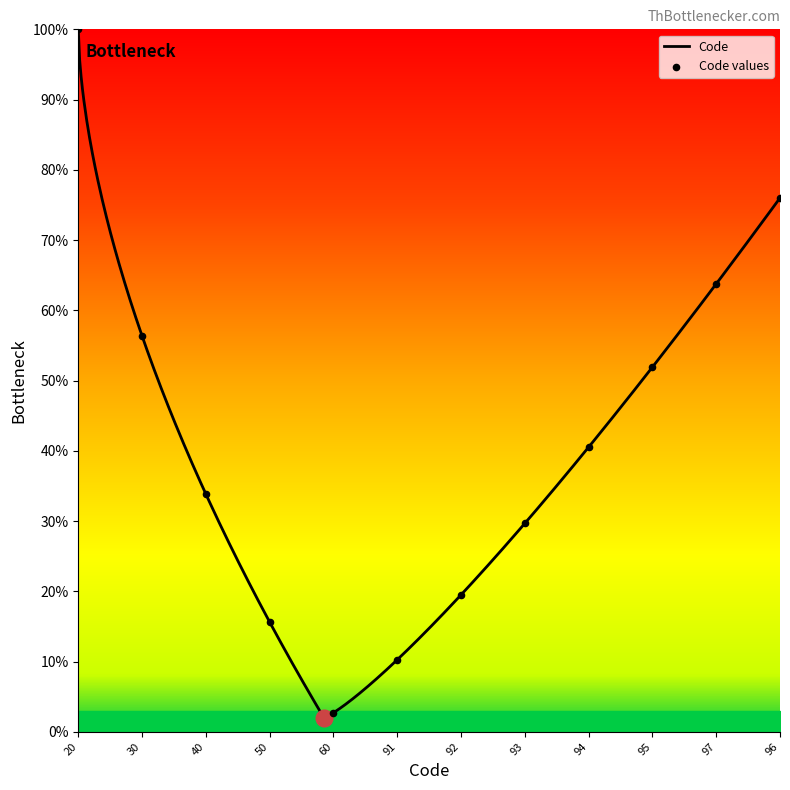

Which category has the highest value in the Code series?

20